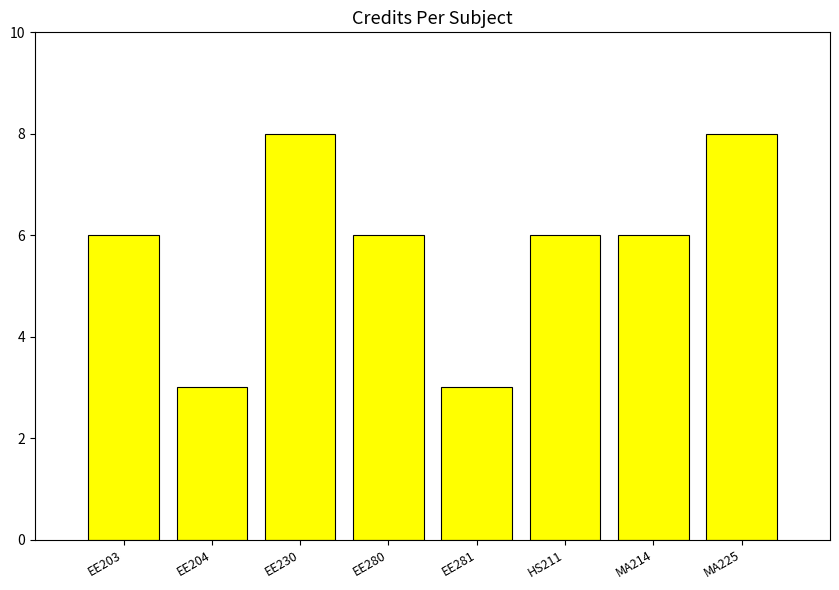

How many categories are shown in the chart?

8